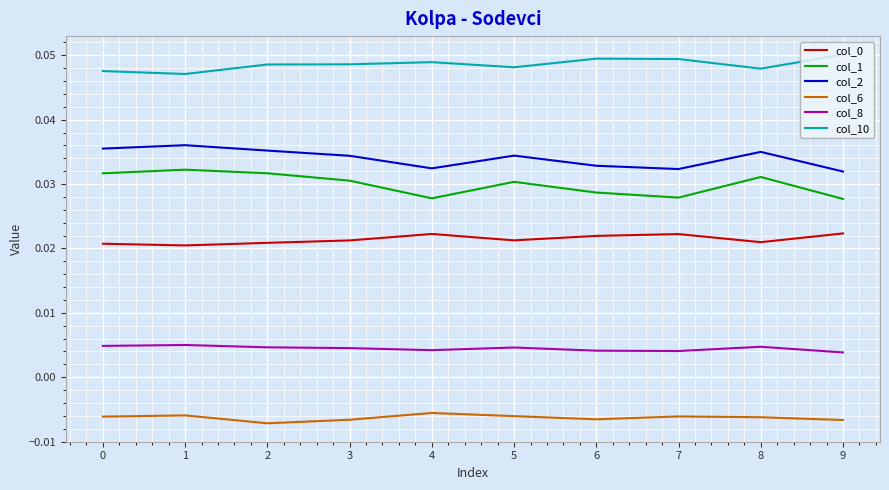

Which series has the largest range (max minus min)?

col_1